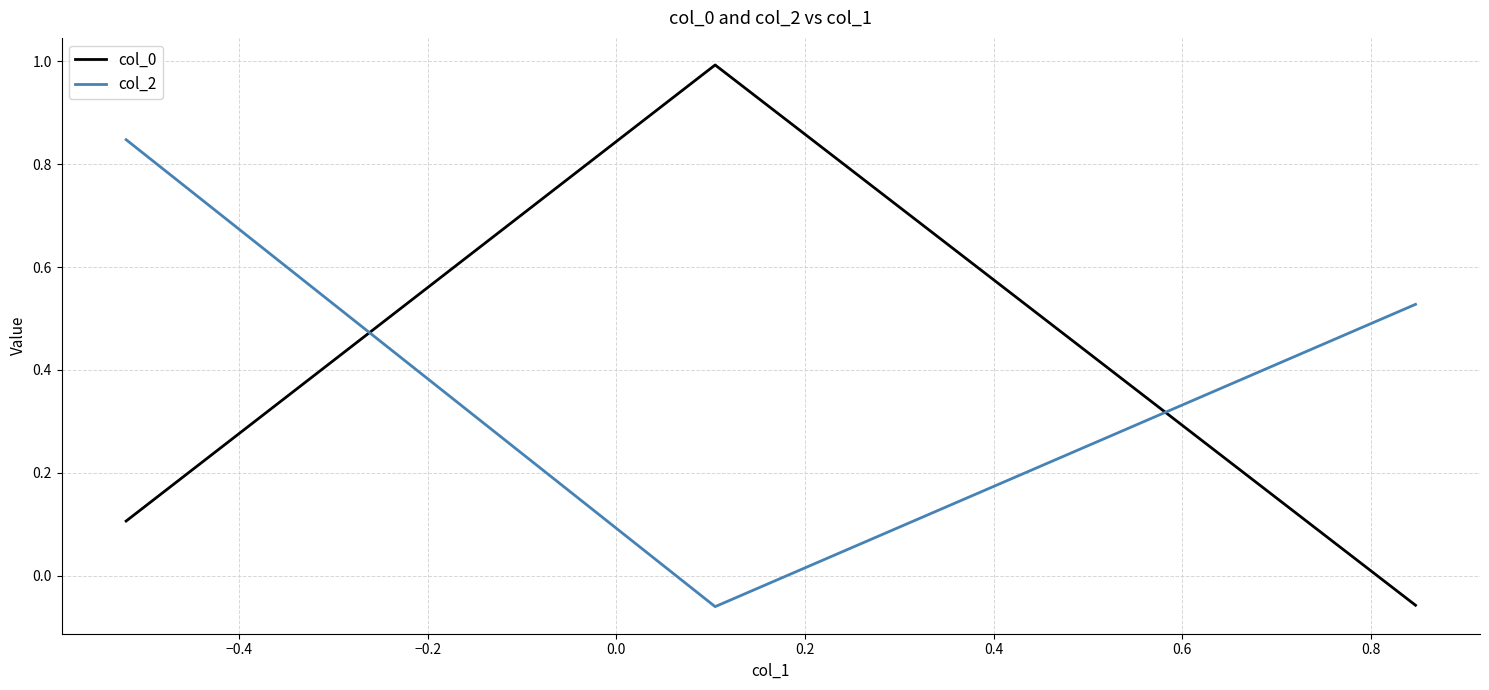

How many distinct data groups are displayed?

2